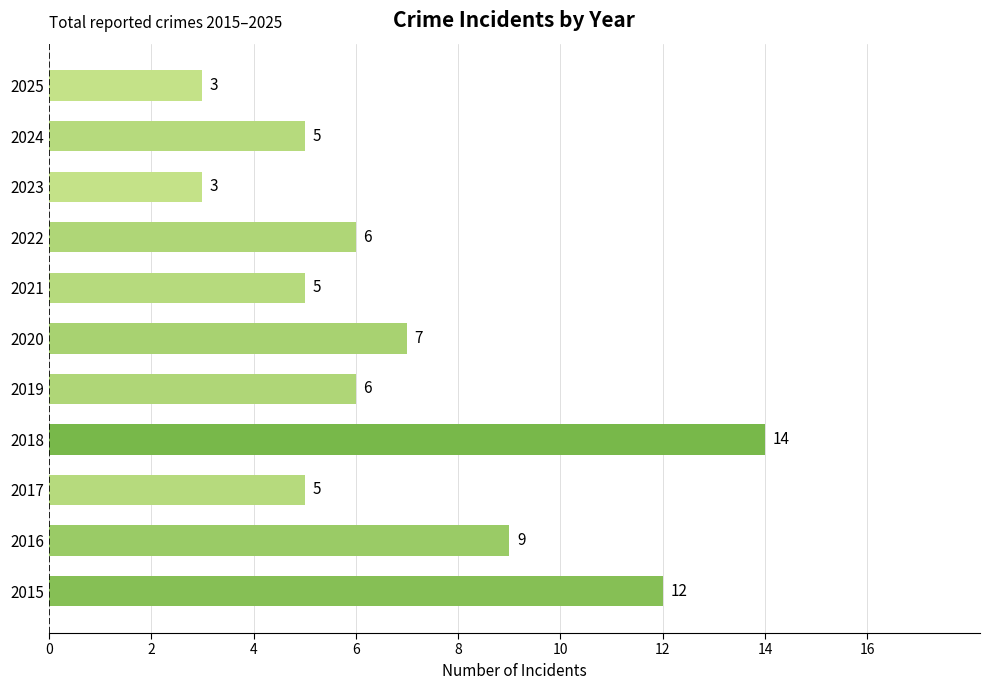

Reading bottom to top, list all the values displayed in this chart.

12	9	5	14	6	7	5	6	3	5	3